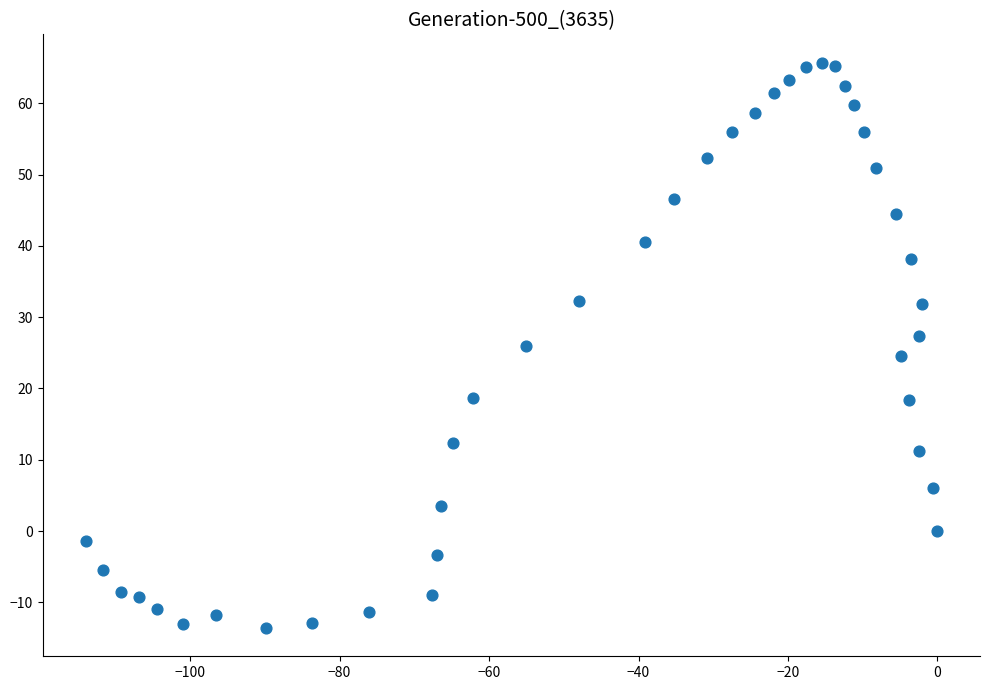

What is the range of Y values (max minus min)?

79.3